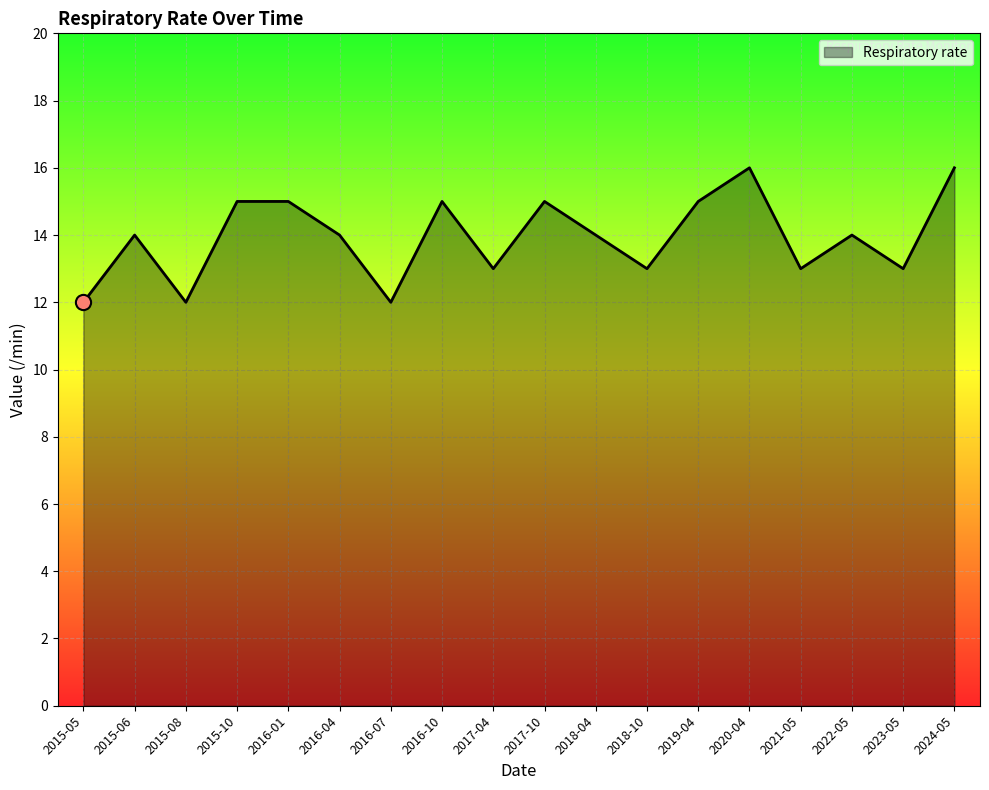

Which has a higher value, 2016-04 or 2018-10?

2016-04